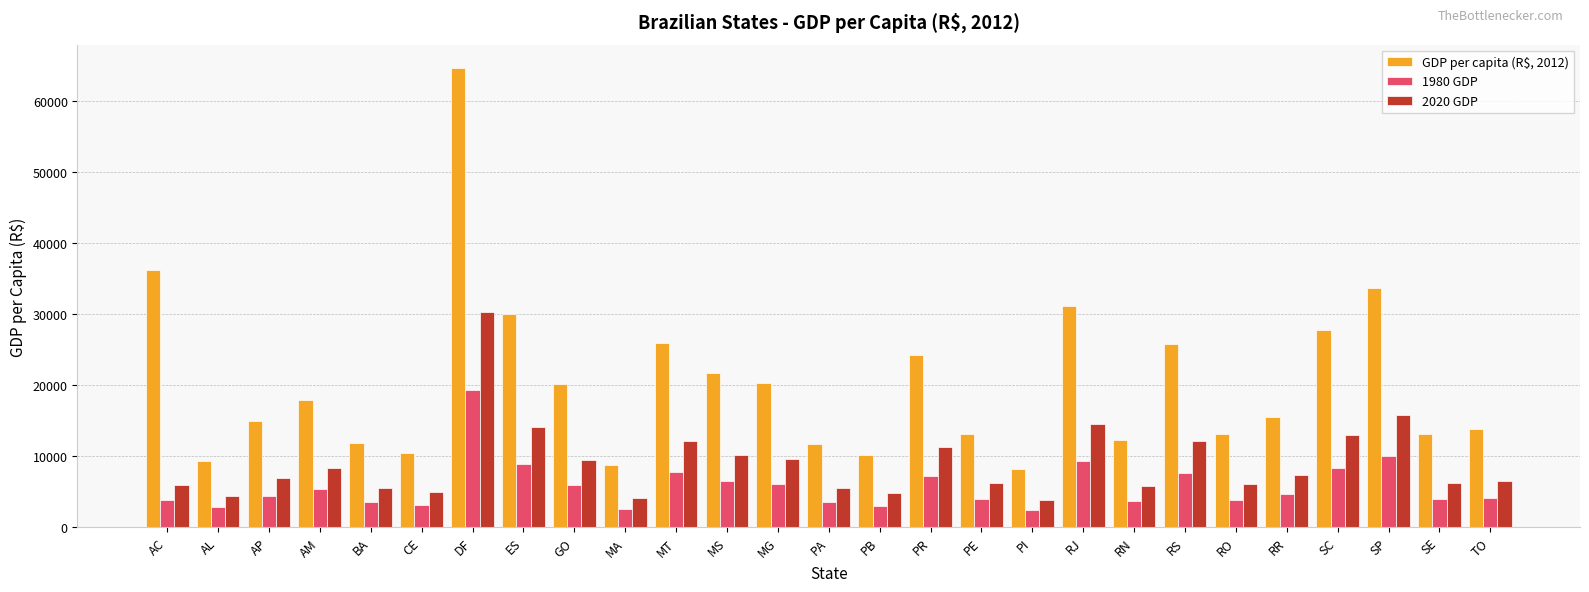

Is it true that 2020 GDP equals 9450.8 at GO?

True